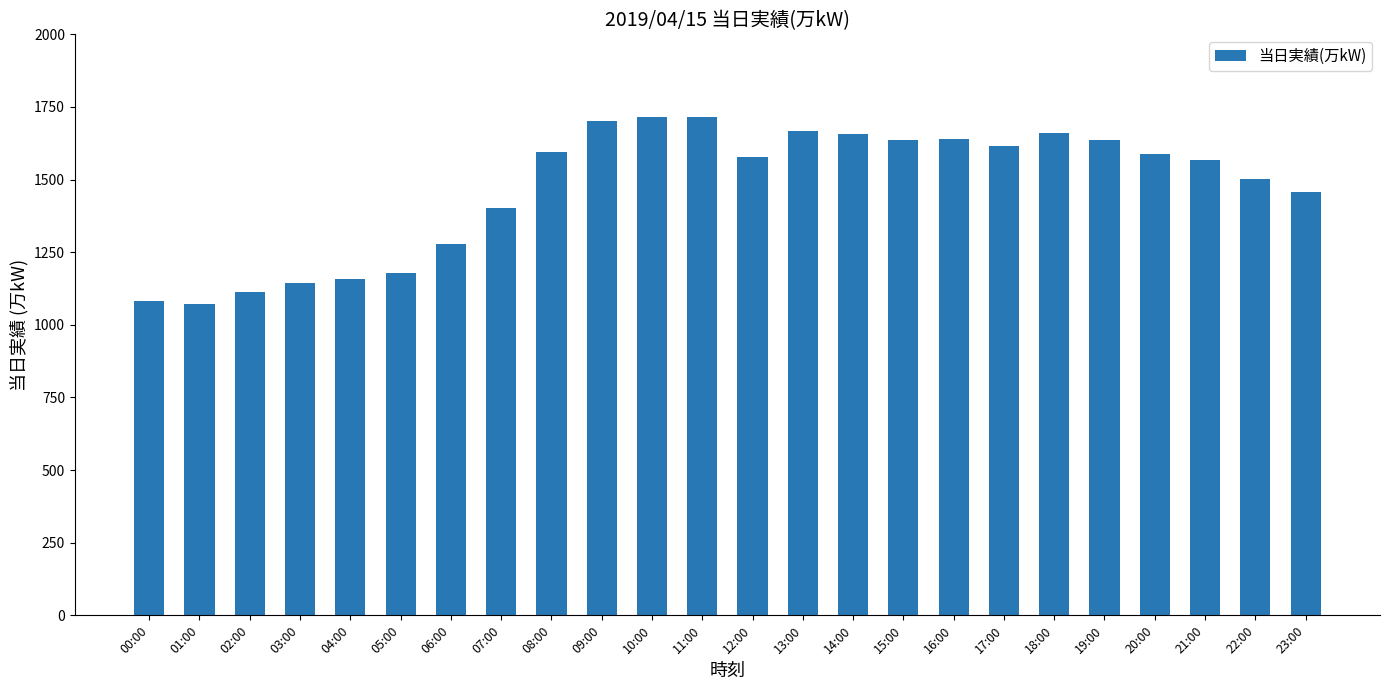

What is the difference between the values at 11:00 and 19:00?

79